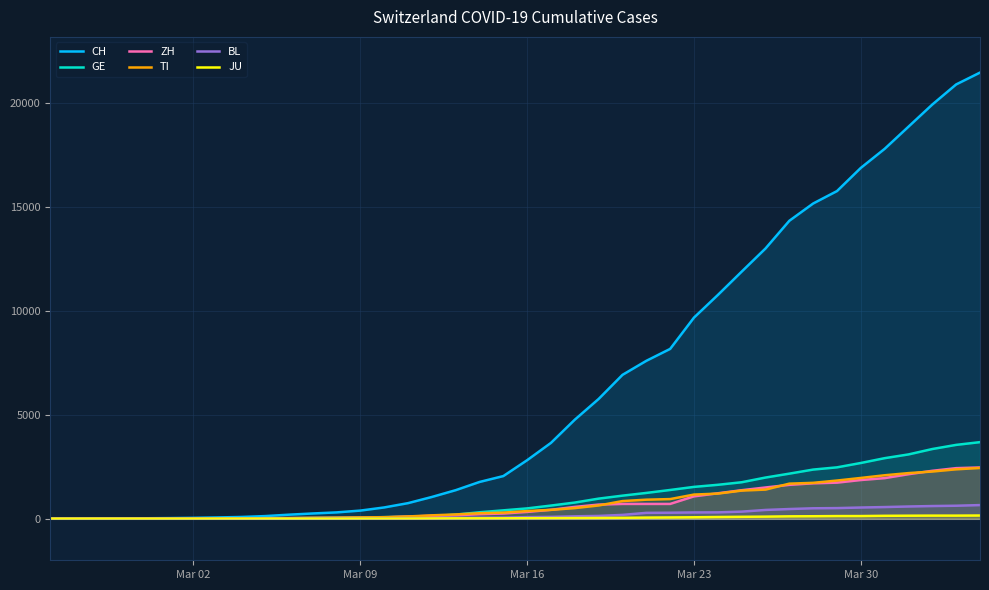

Which series has the largest total across all categories?

CH